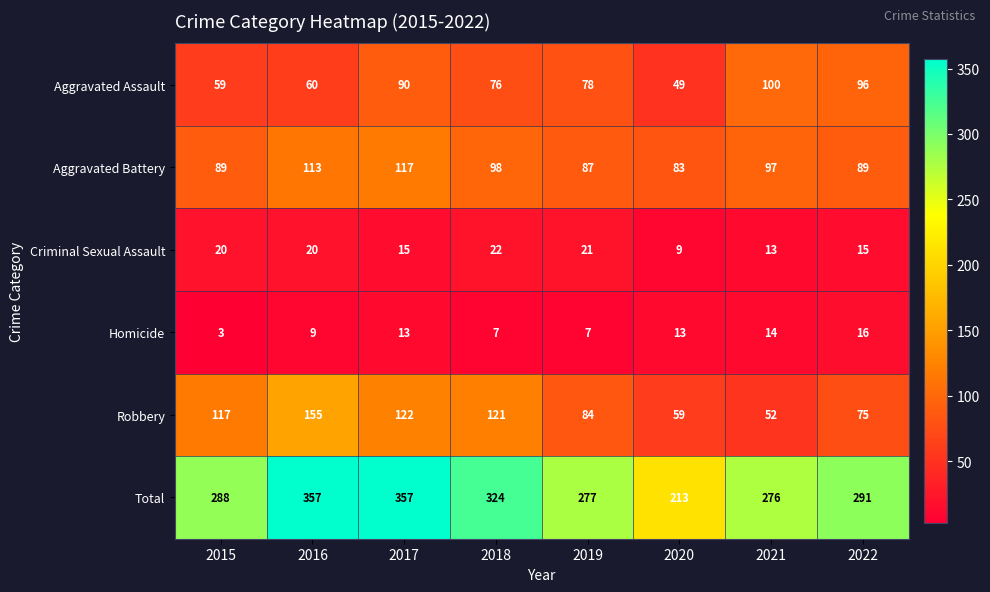

At which label is Total closest to 285?

2015